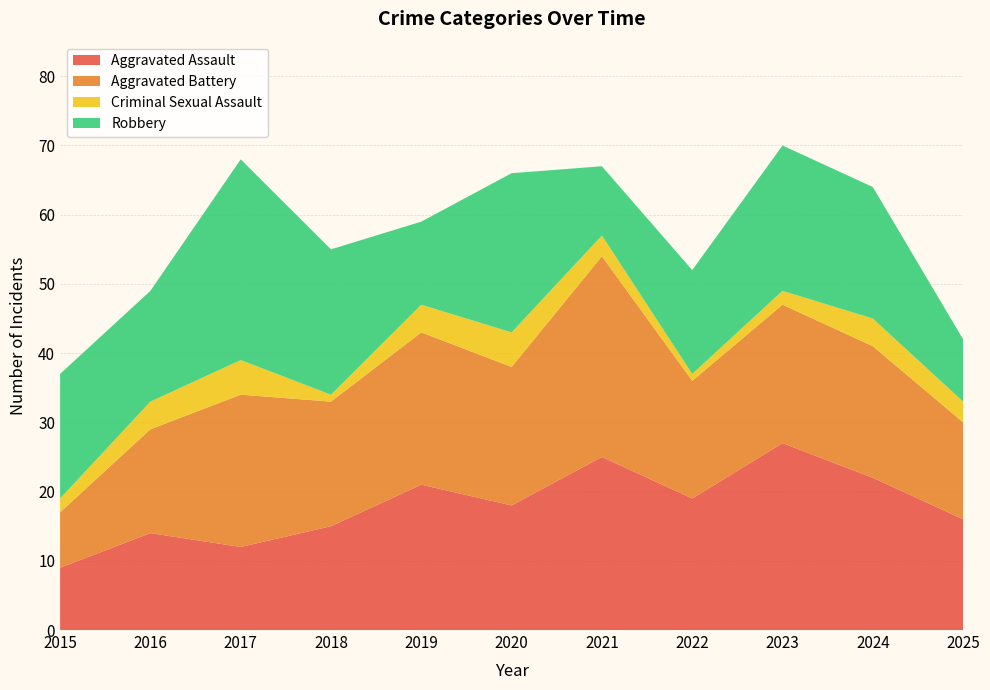

Reading left to right, extract all data points from this chart.

Aggravated Assault: 9	14	12	15	21	18	25	19	27	22	16
Aggravated Battery: 8	15	22	18	22	20	29	17	20	19	14
Criminal Sexual Assault: 2	4	5	1	4	5	3	1	2	4	3
Robbery: 18	16	29	21	12	23	10	15	21	19	9